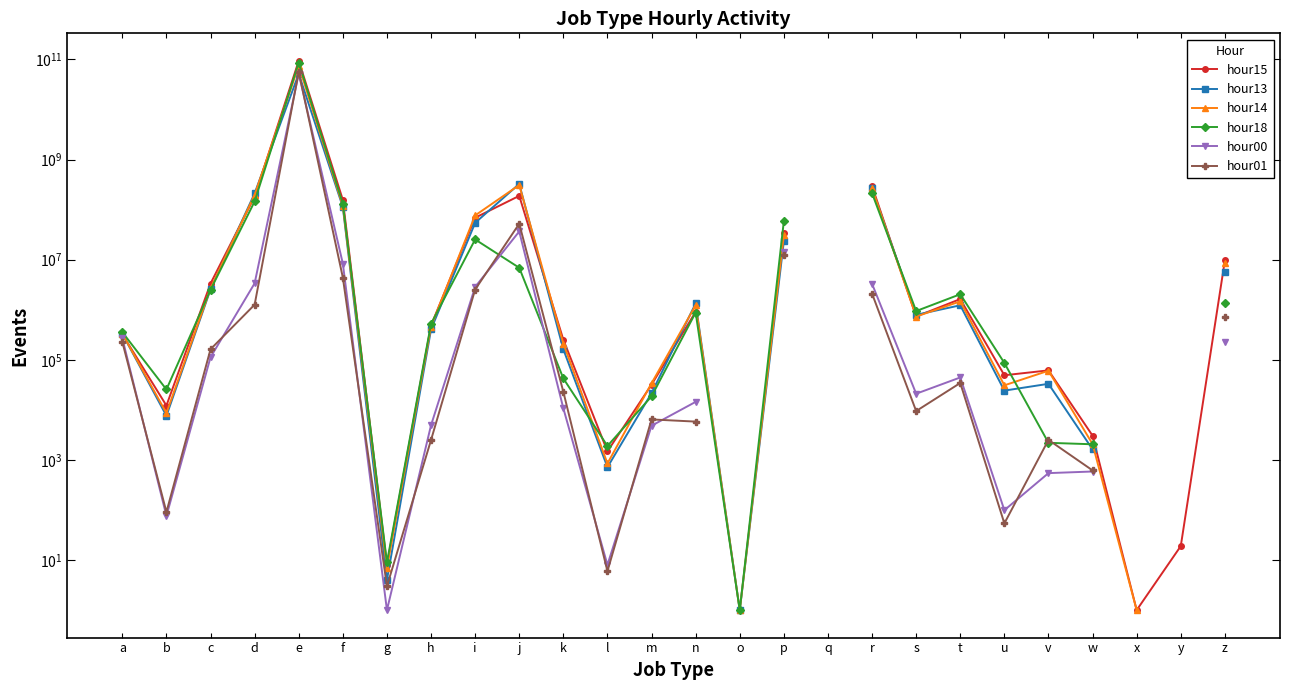

How many lines are shown in the chart?

6